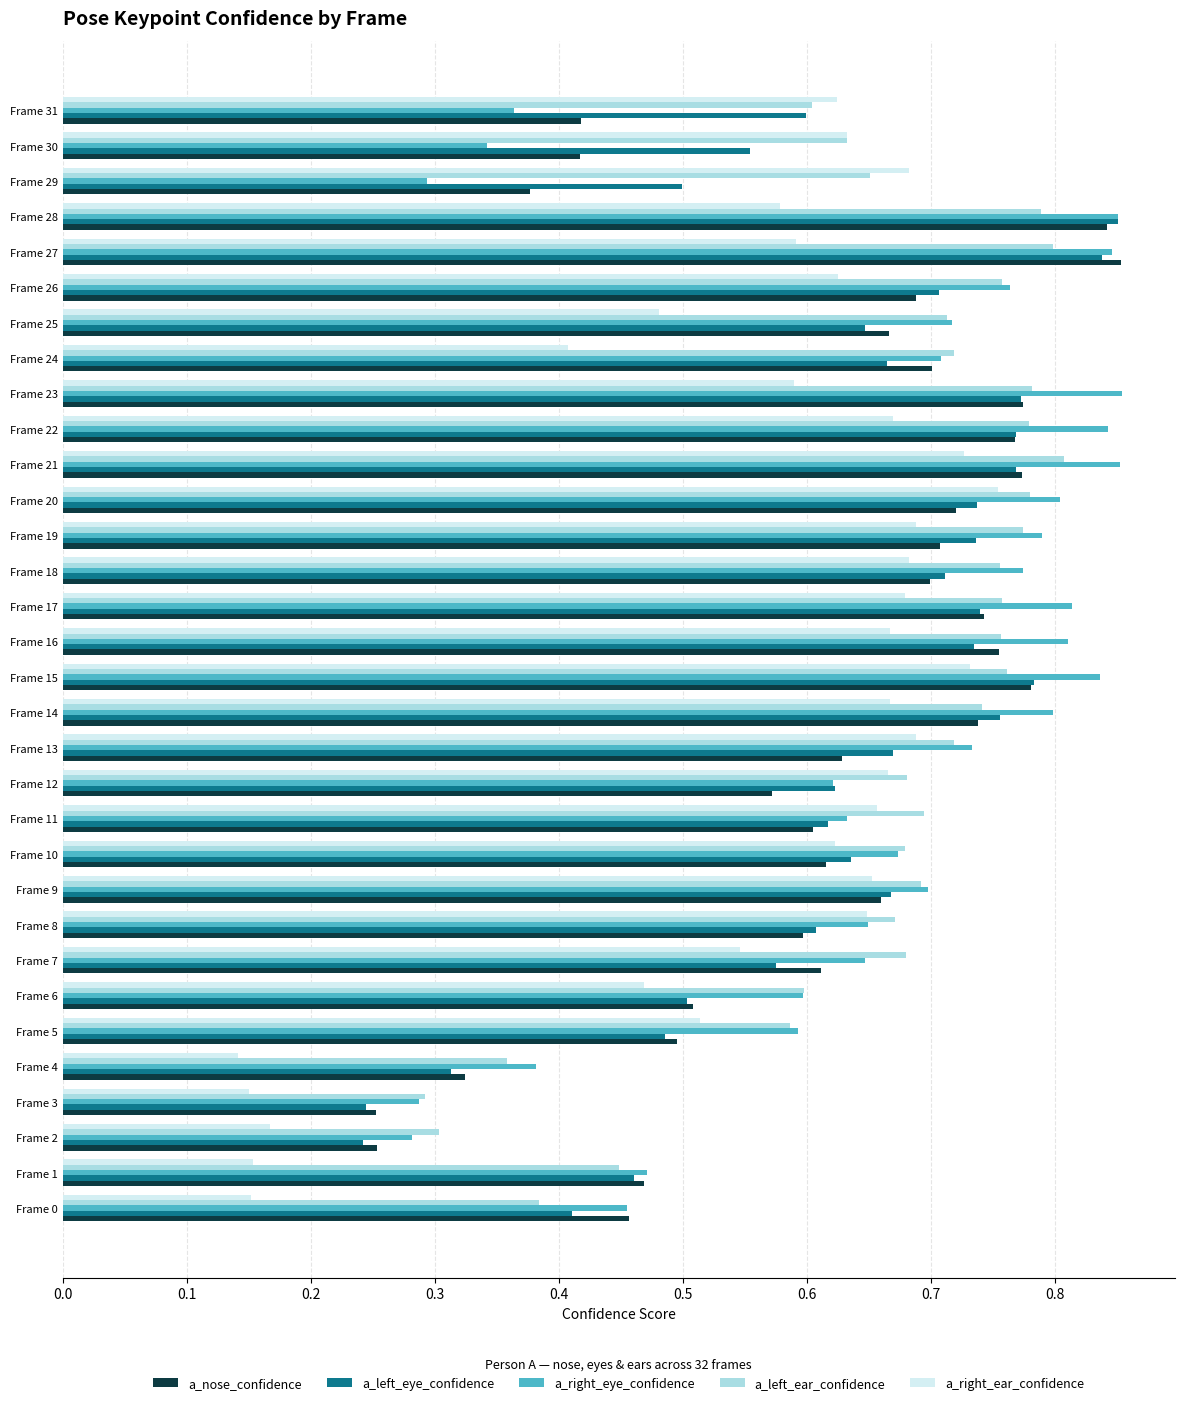

At how many categories does at least one series exceed 0?

32